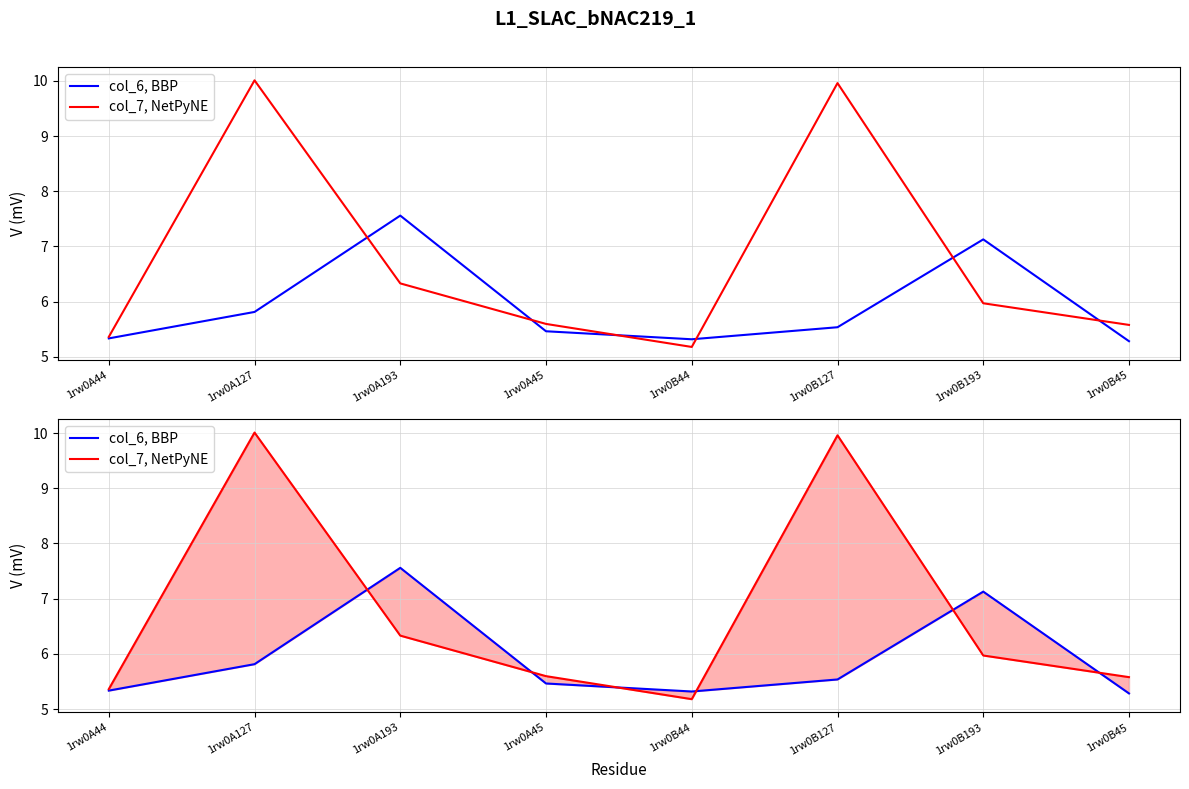

The col_7, NetPyNE series shows 16.3 at 1rw0A127. True or false?

False